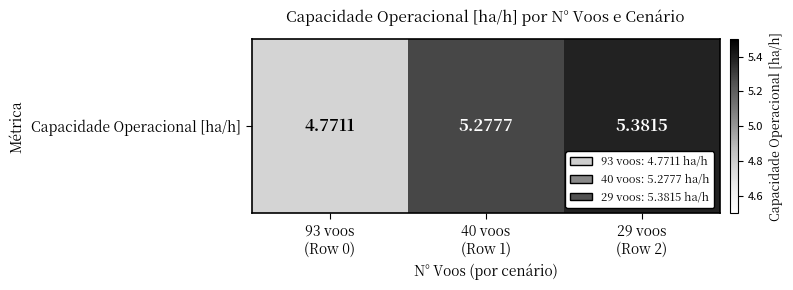

Is it true that the value at 29 voos
(Row 2) is 5.4?

True